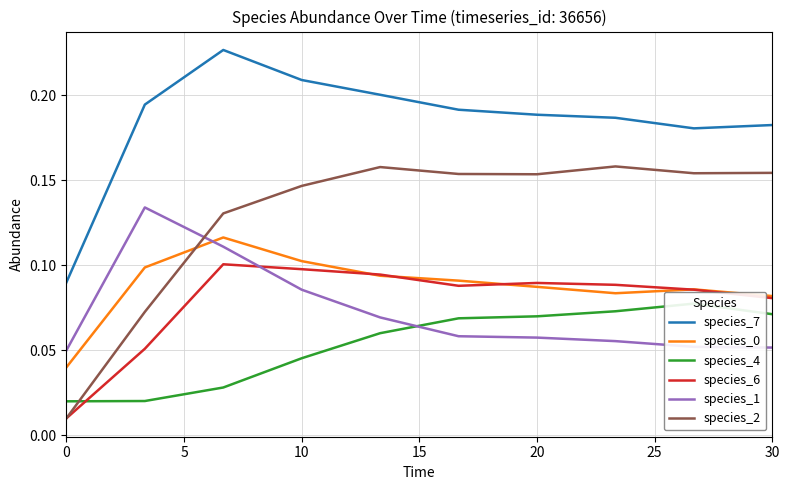

True or false: species_6 and species_7 intersect in this chart.

False